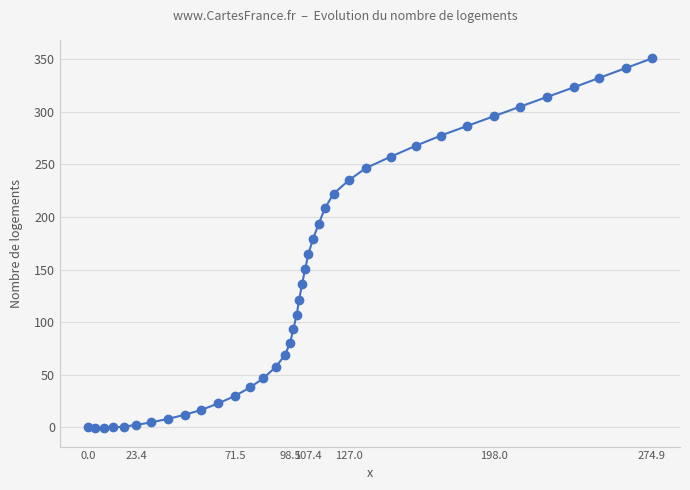

What is the greatest value displayed?

350.6